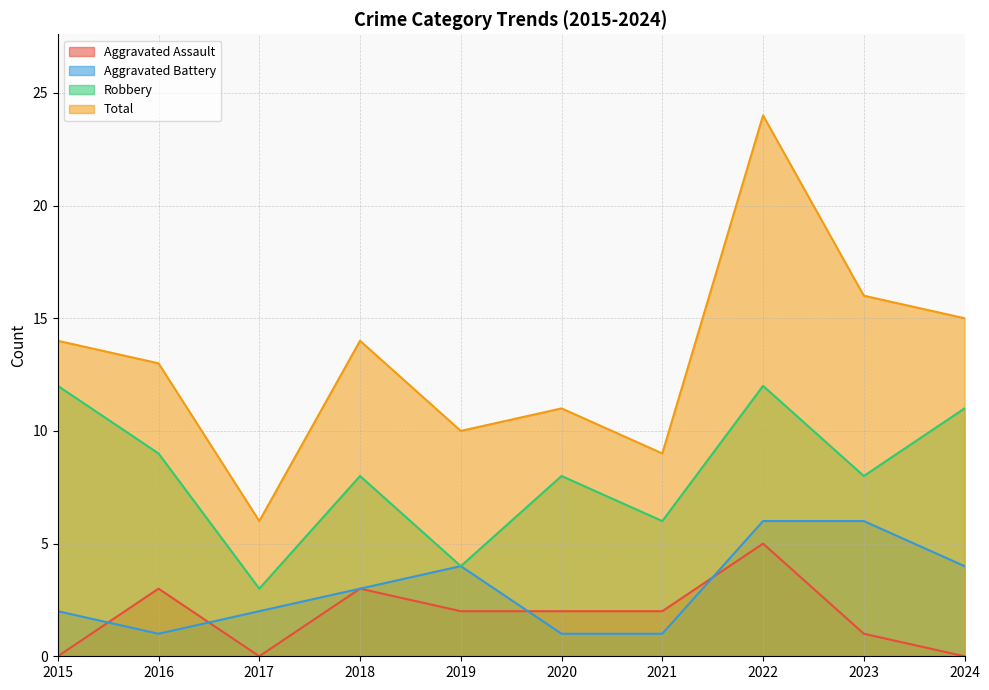

Reading left to right, what are all the values shown in this chart?

Aggravated Assault: 0	3	0	3	2	2	2	5	1	0
Aggravated Battery: 2	1	2	3	4	1	1	6	6	4
Robbery: 12	9	3	8	4	8	6	12	8	11
Total: 14	13	6	14	10	11	9	24	16	15